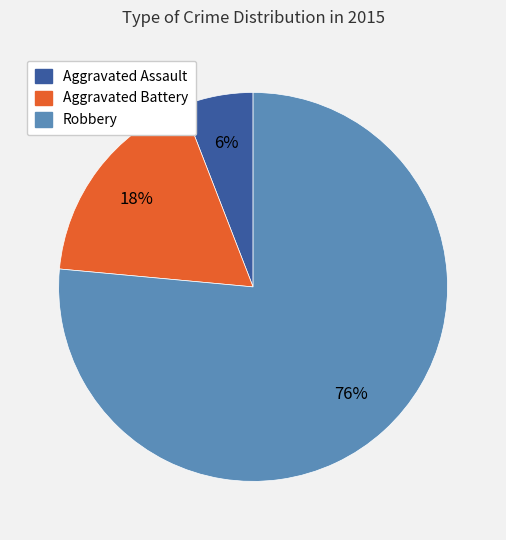

To the nearest percent, what portion does Aggravated Assault represent?

6%